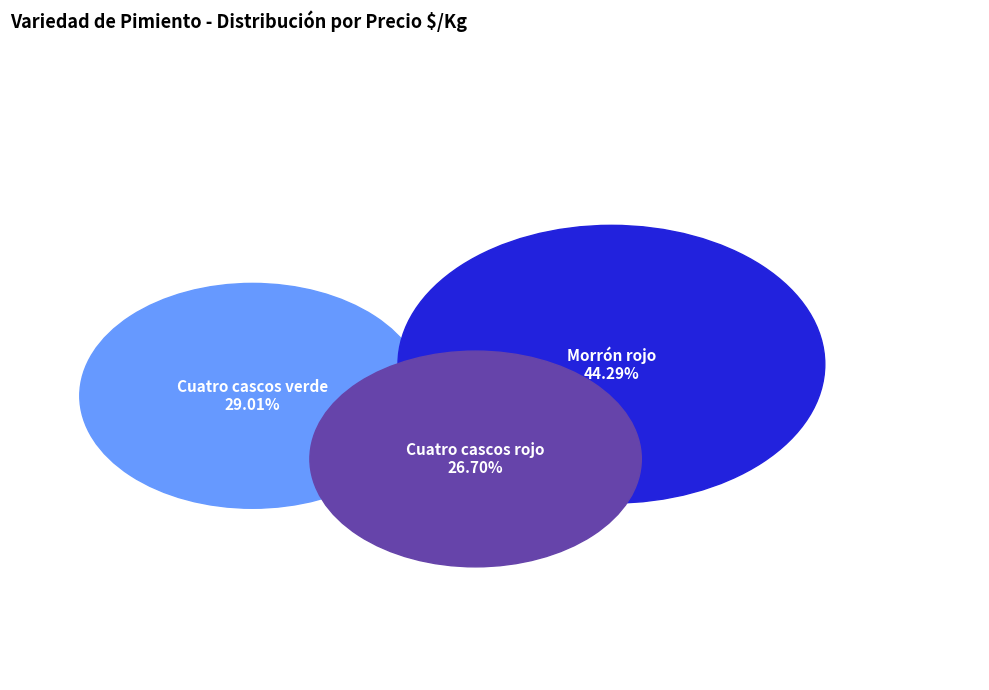

How many slices are in this pie chart?

3